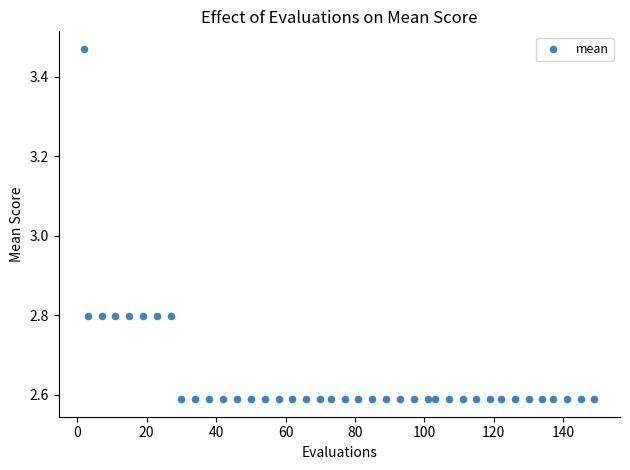

What is the range of Y values (max minus min)?

0.9